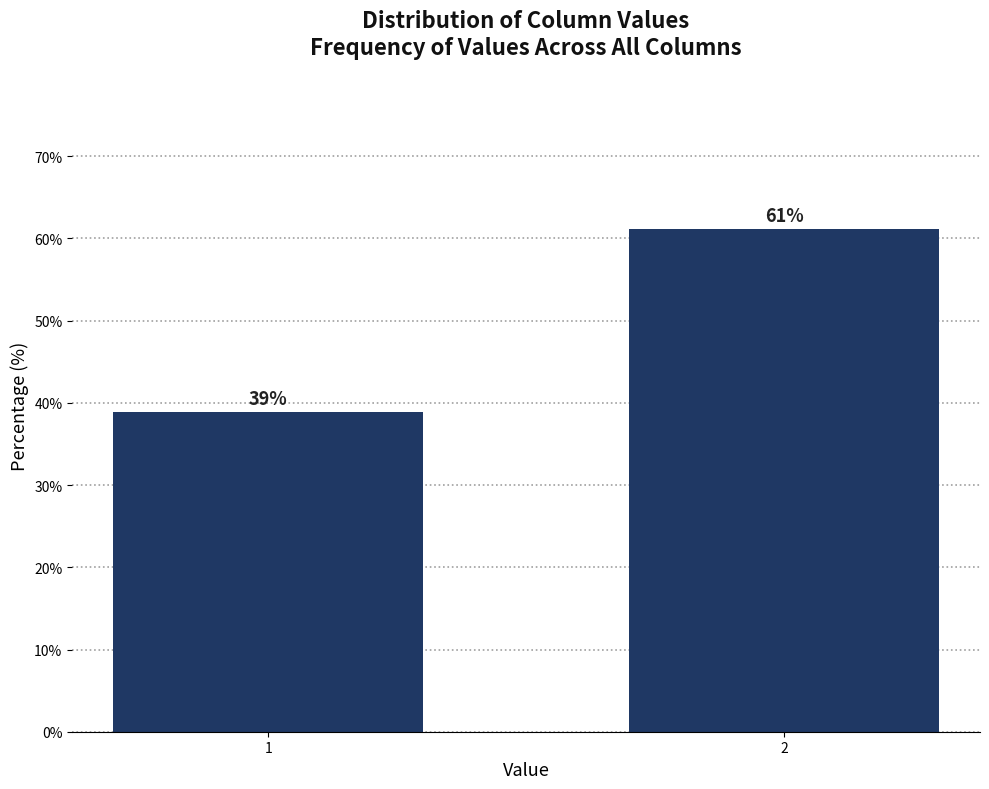

What is the value of the 1st bar from the left?

38.9